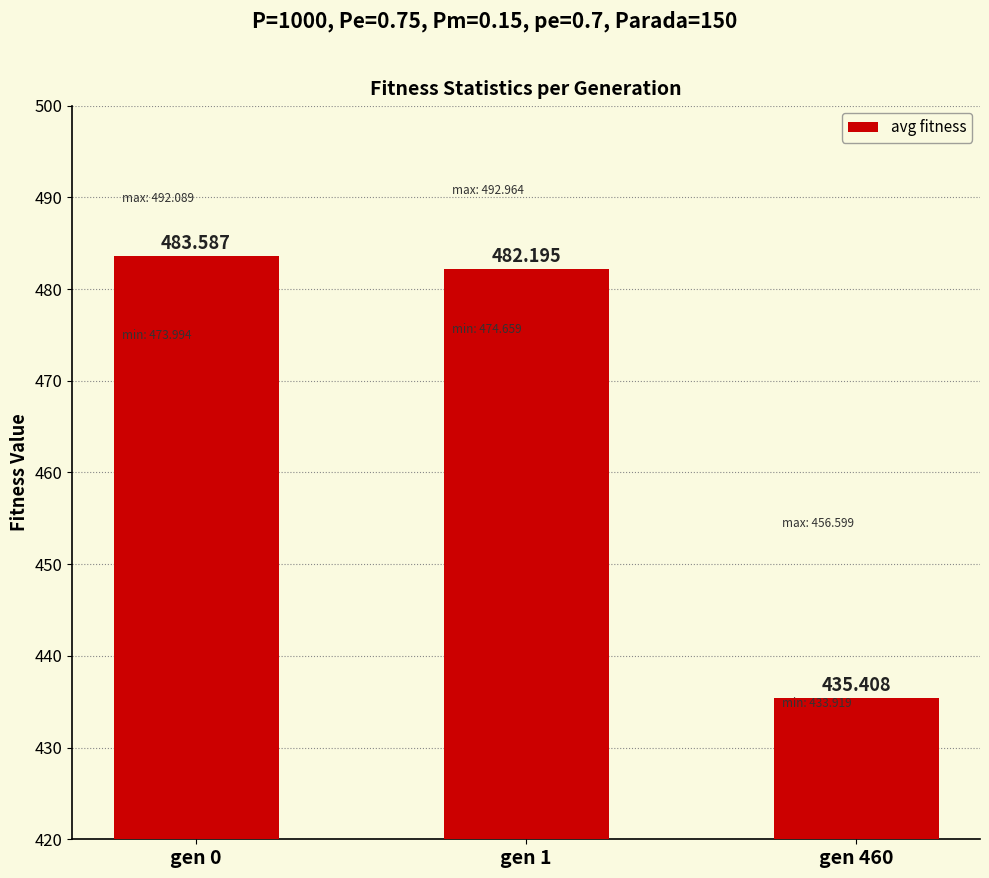

Does the chart contain stacked bars?

No